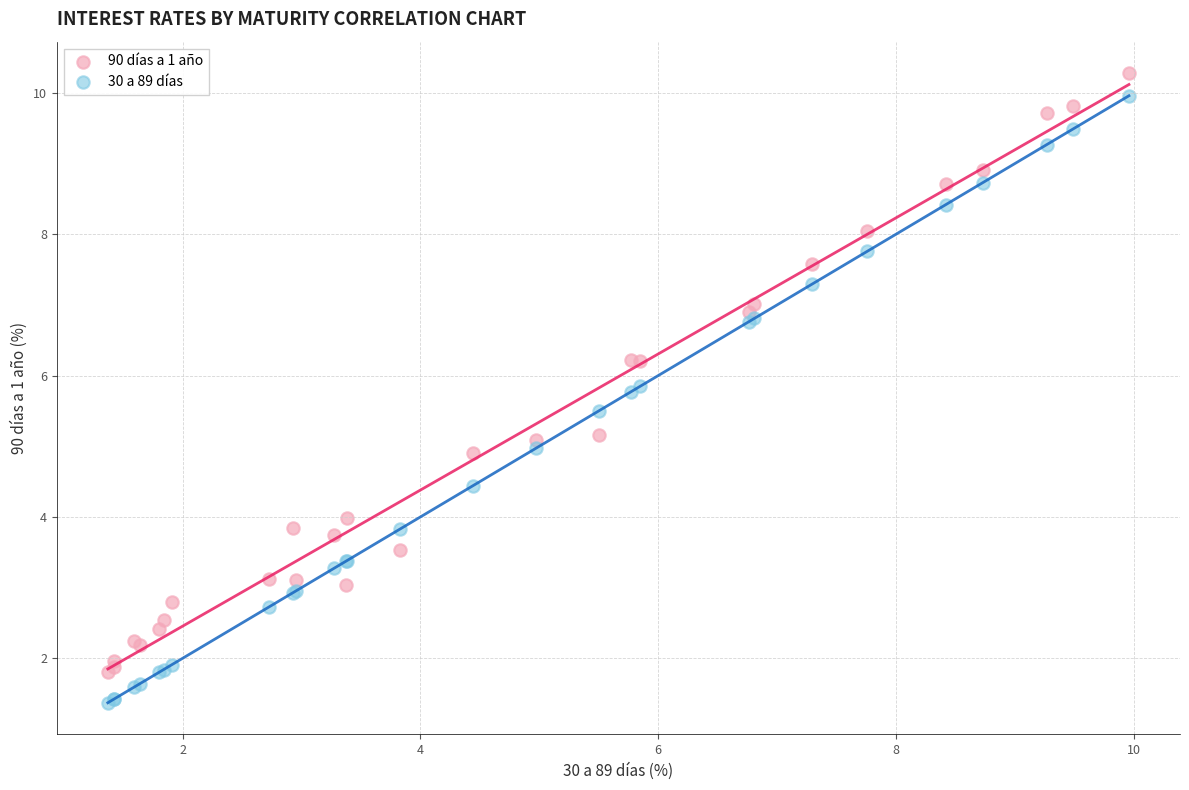

What are all the series names shown in the legend?

90 días a 1 año, 30 a 89 días